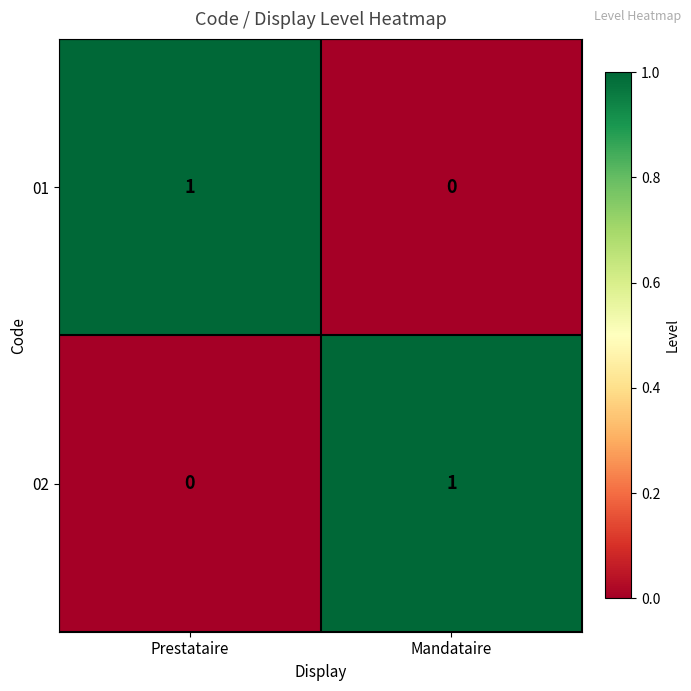

Reading left to right, list all the values displayed in this chart.

01: Prestataire=1	Mandataire=0
02: Prestataire=0	Mandataire=1